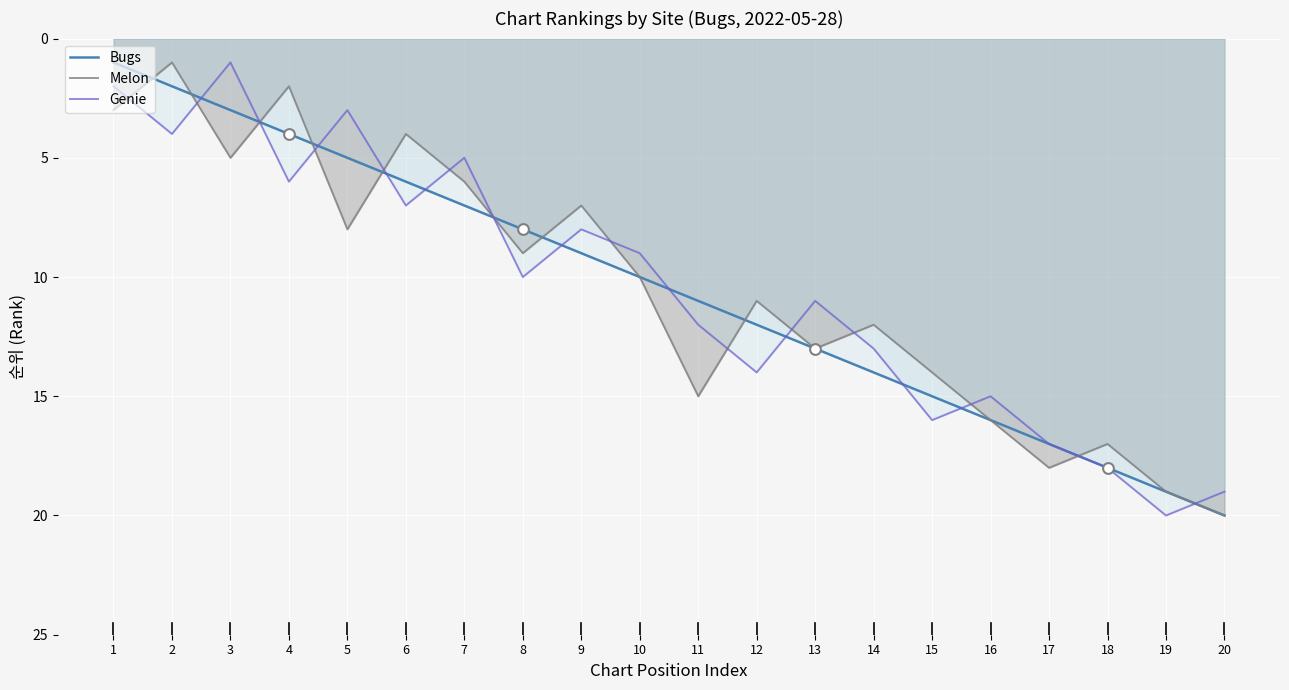

At which category is the sum across all series the highest?

20